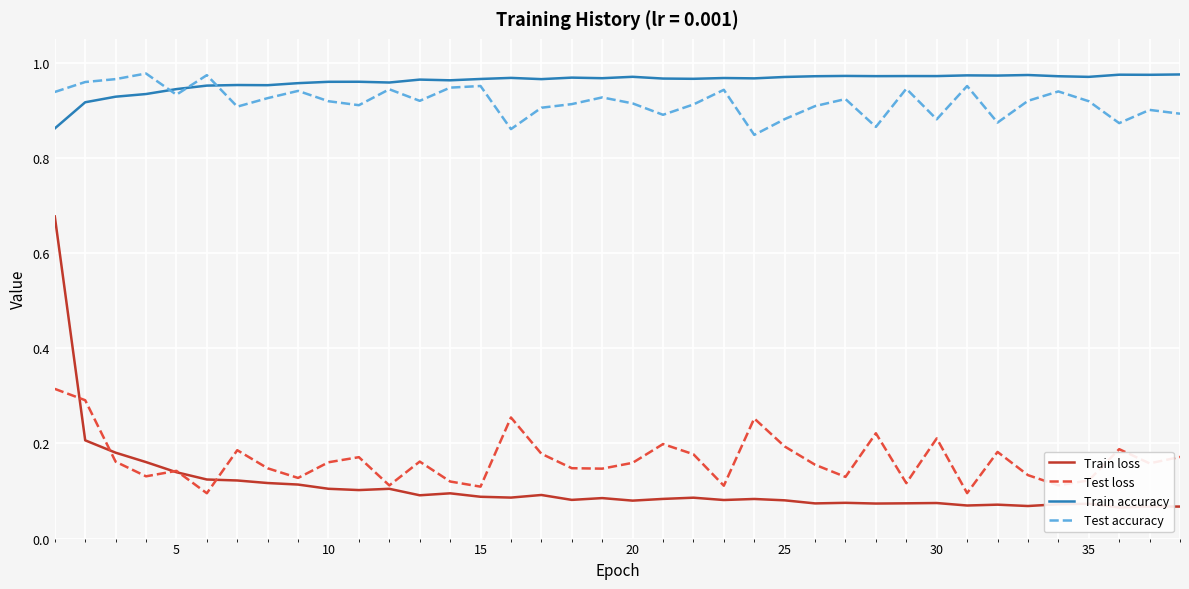

True or false: Train accuracy and Test accuracy cross at least once.

True